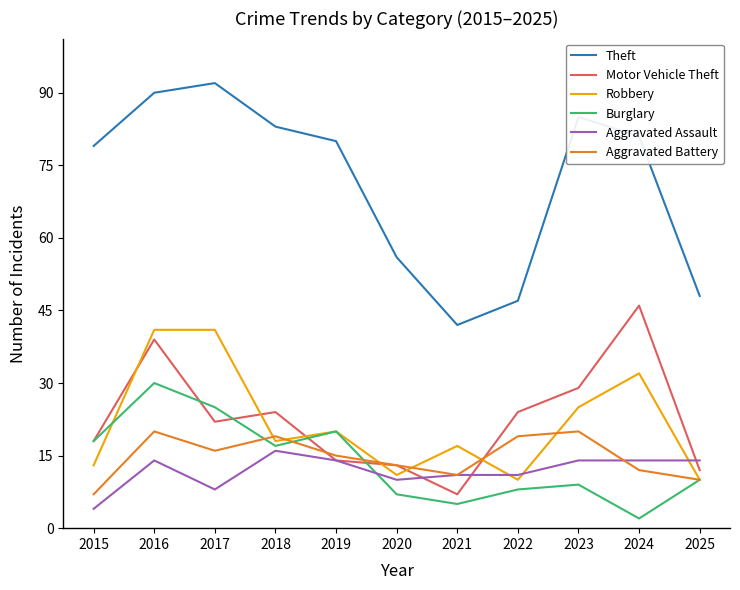

At which label does Aggravated Battery reach its minimum?

2015